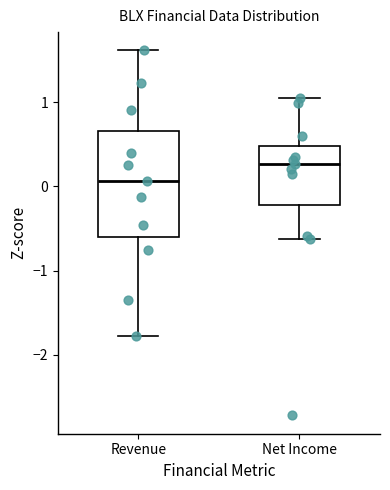

Reading left to right, transcribe this box plot: for each box, give where its median line is, the range the box spans, and where its two whiskers end, as read against the y-axis. The values are not printed on the chart, so give them approximately, as read against the axis.

Revenue: median 0.1, box -0.6 to 0.7, whiskers -1.8 to 1.6
Net Income: median 0.3, box -0.2 to 0.5, whiskers -0.6 to 1.0